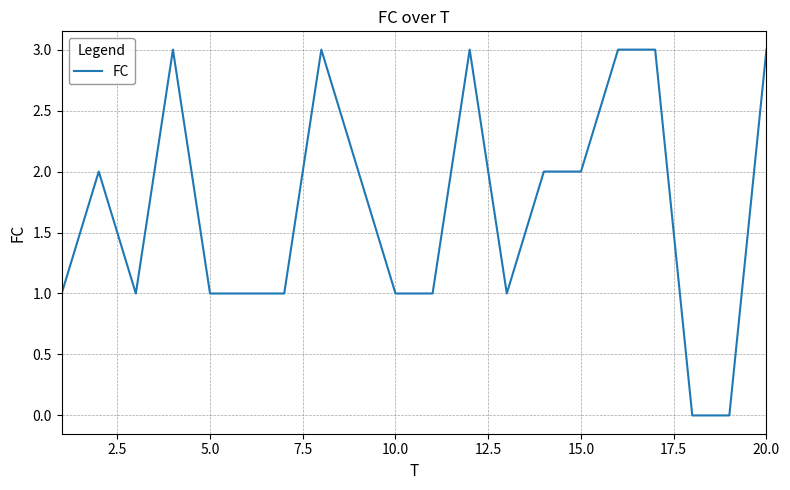

What is the difference between the maximum and minimum values?

3